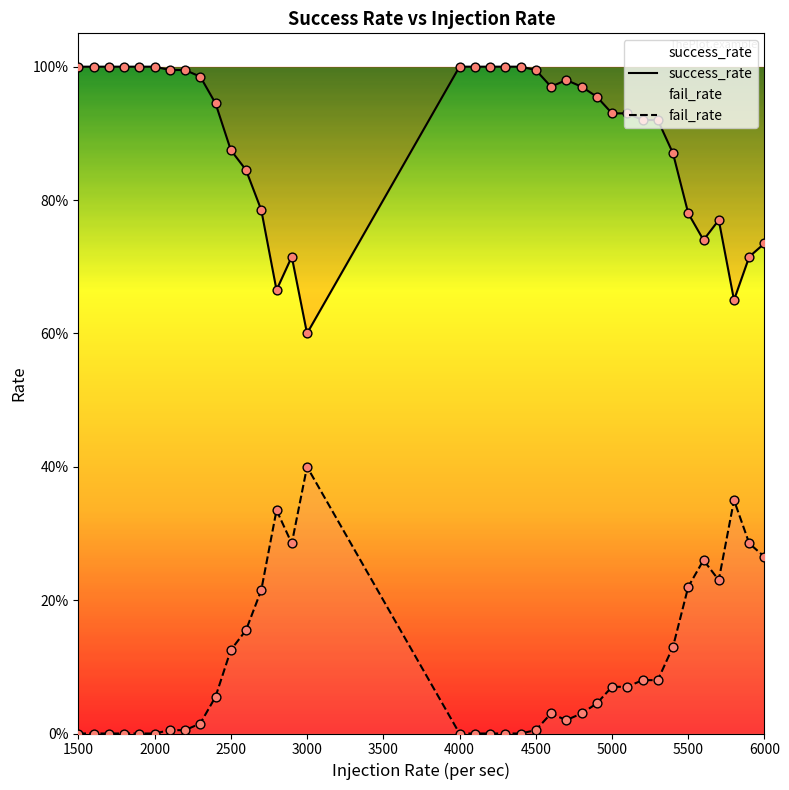

Which series reaches the maximum Y coordinate?

success_rate